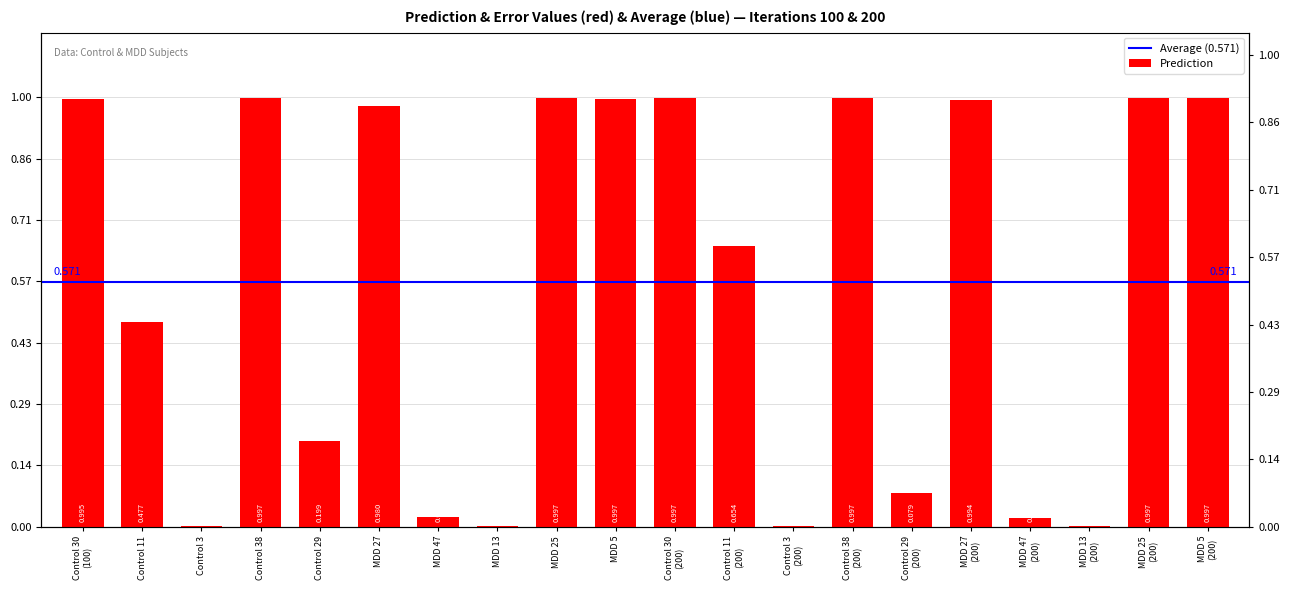

The value at MDD 5
(200) is 1.0. True or false?

True